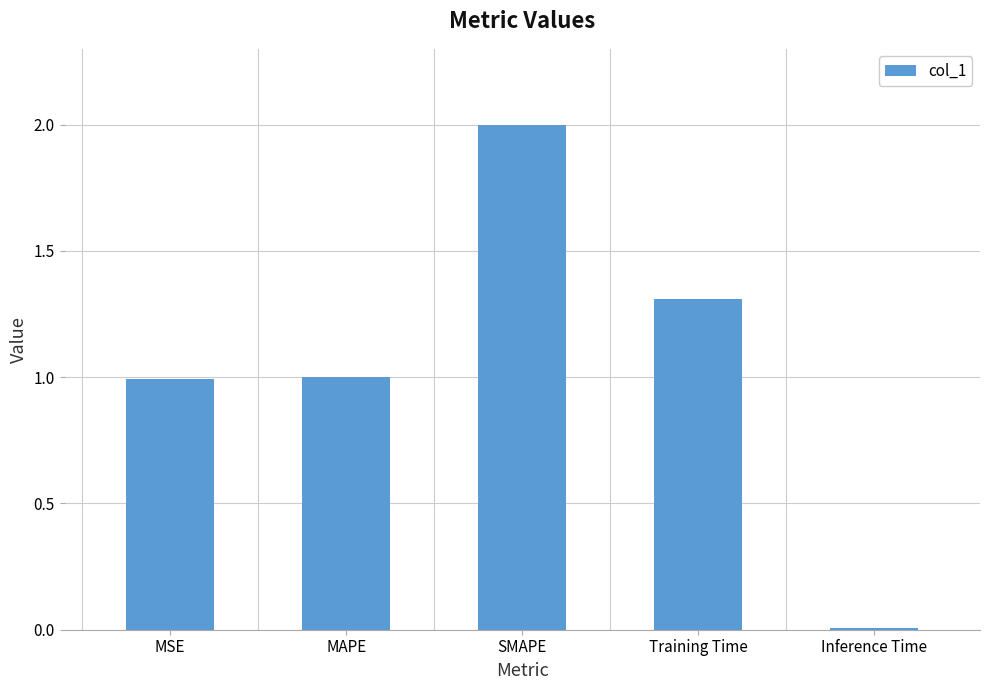

Which category has the highest value across all series?

SMAPE